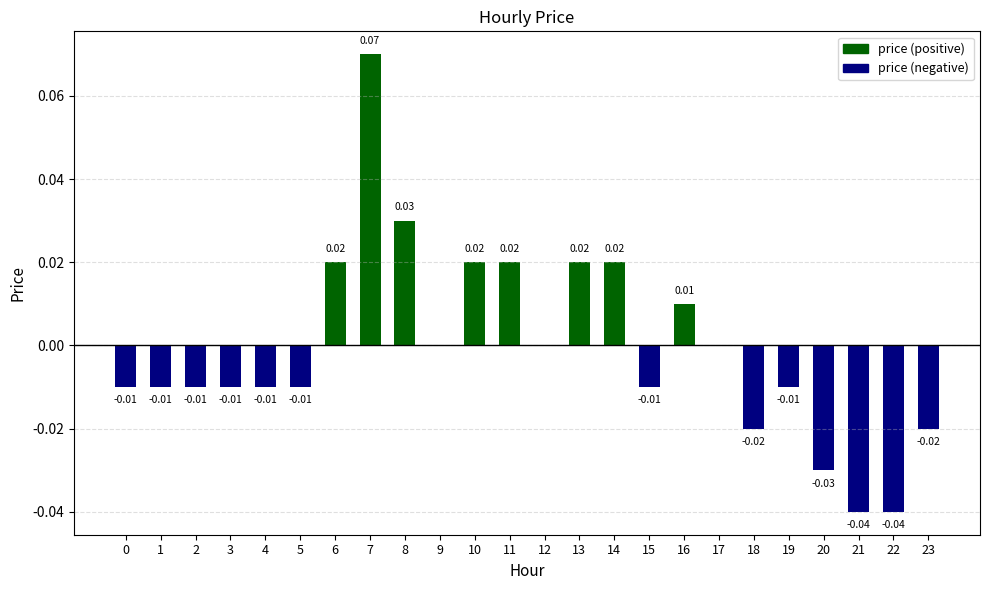

Between 3 and 22, which is larger?

3